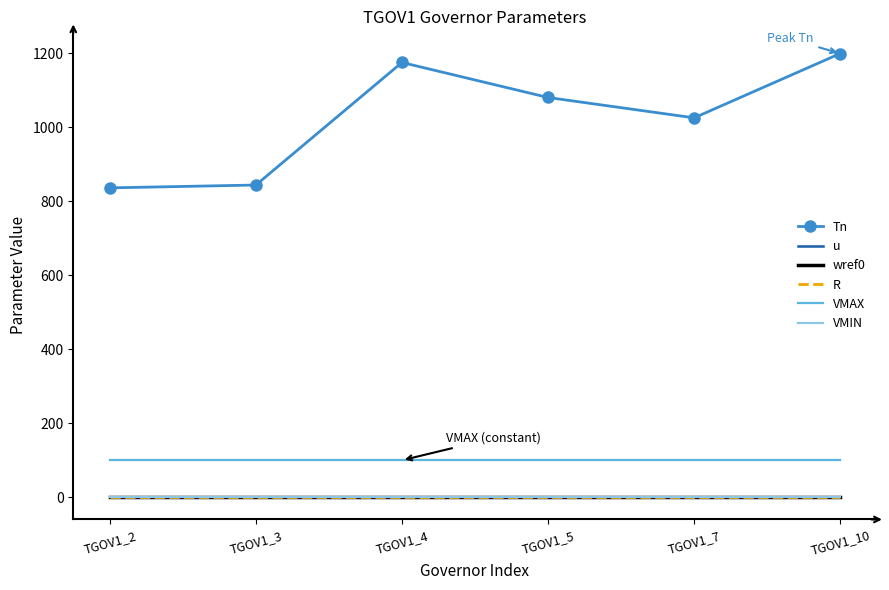

At which category is the sum across all series the highest?

TGOV1_10